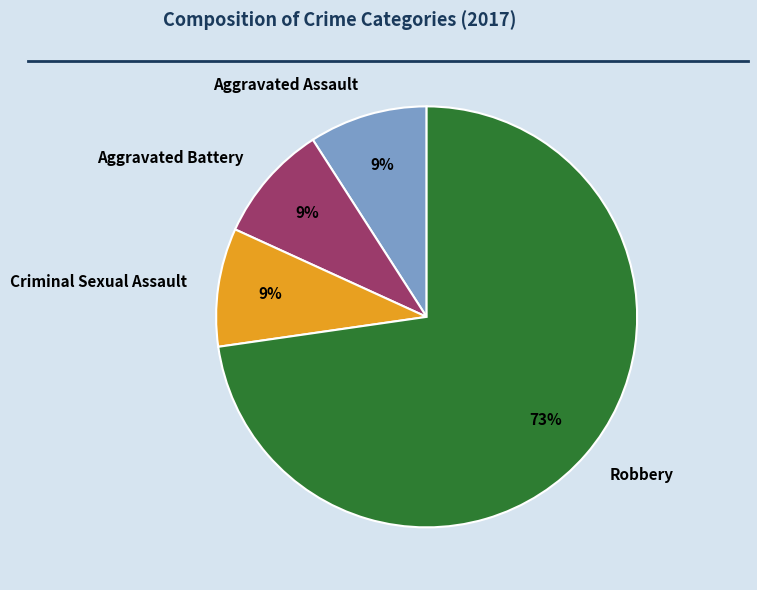

To the nearest percent, what portion does Criminal Sexual Assault represent?

9%